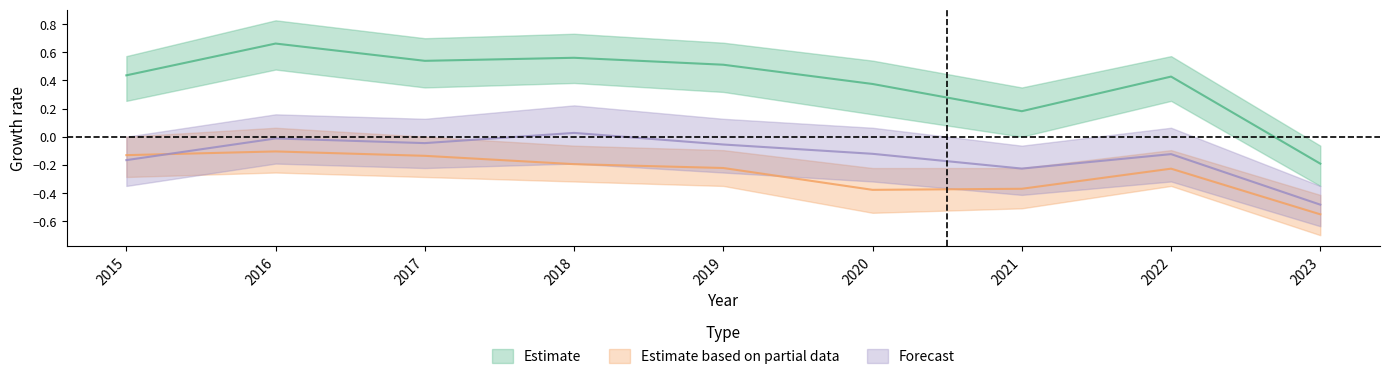

How many lines are shown in the chart?

3